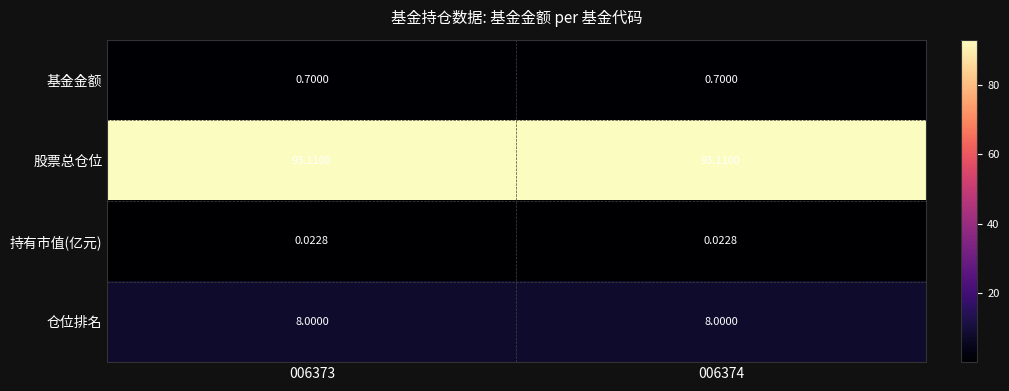

At 006374, list the series in order from largest to smallest.

股票总仓位, 仓位排名, 基金金额, 持有市值(亿元)